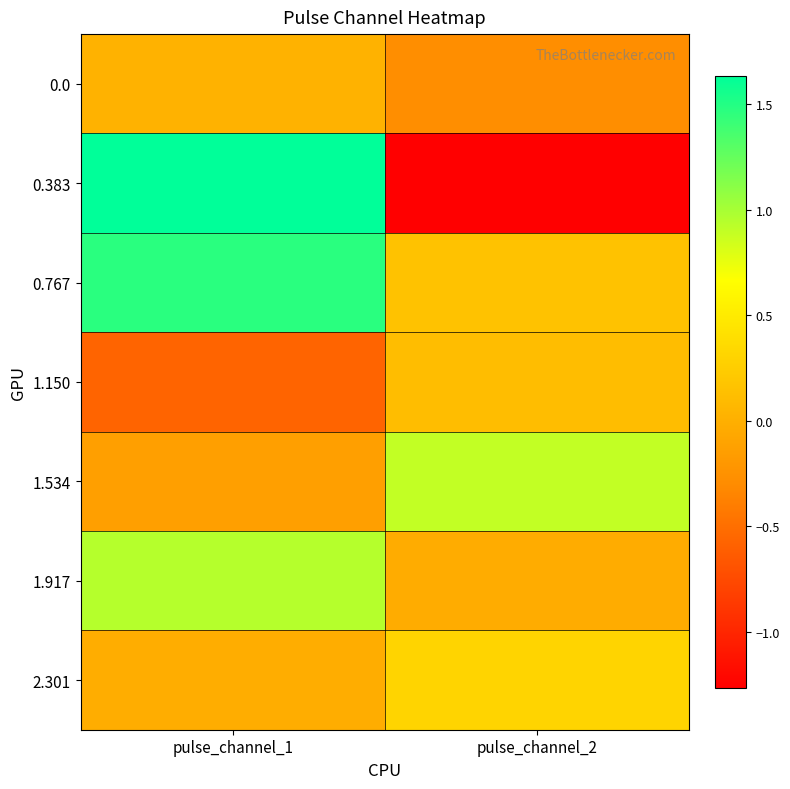

What is the minimum value shown in the chart?

-1.3